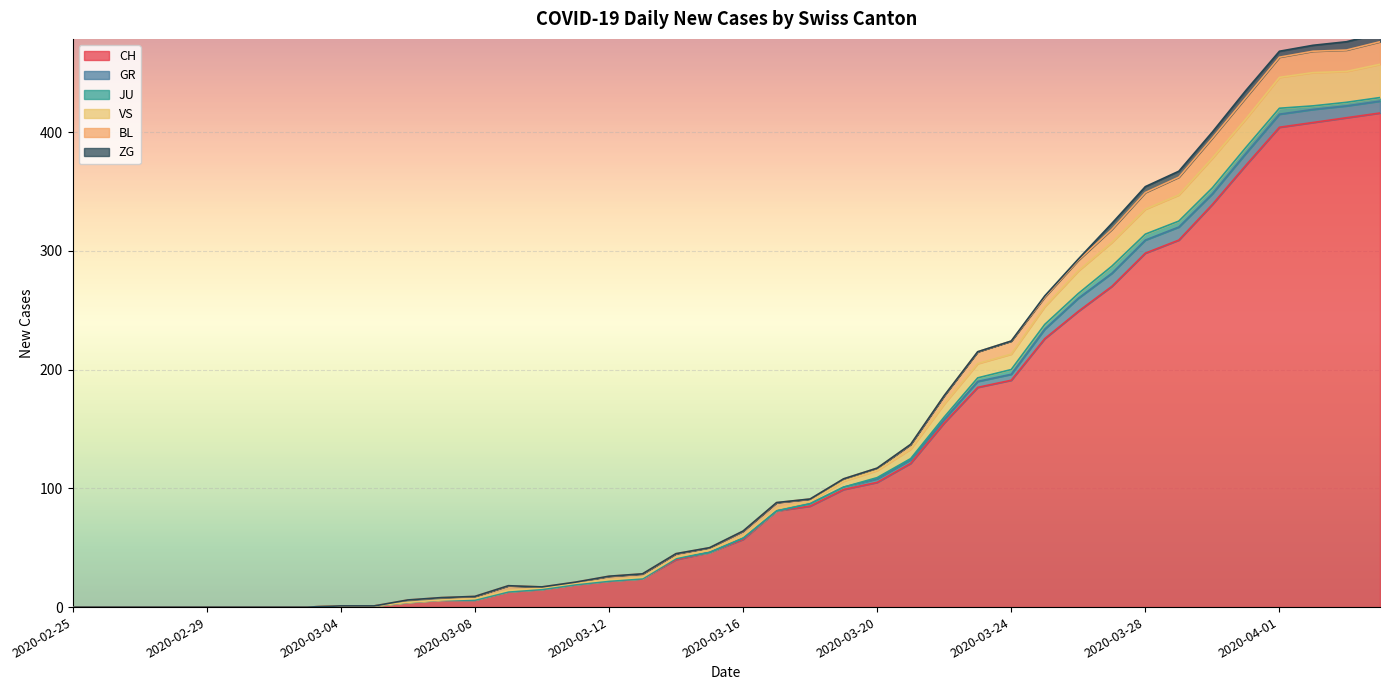

What is the total value across all series at 2020-03-22?

178